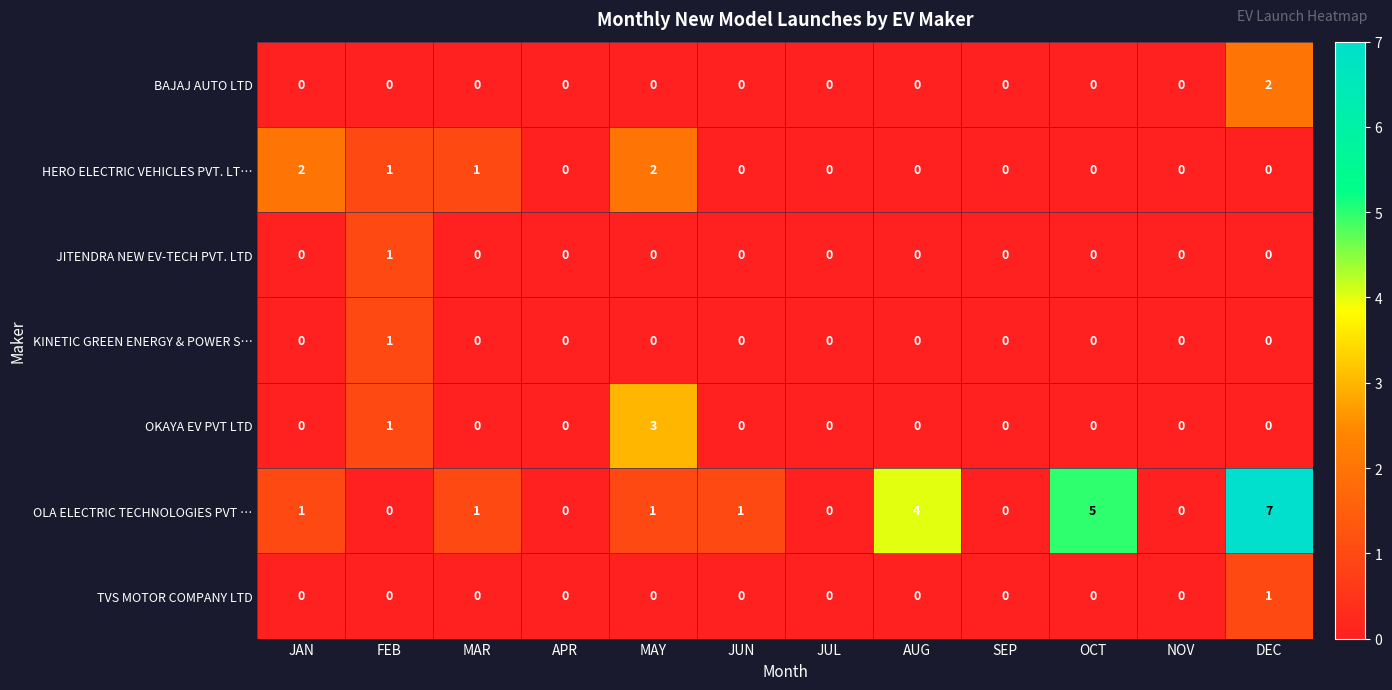

Which series has the largest total across all categories?

OLA ELECTRIC TECHNOLOGIES PVT …